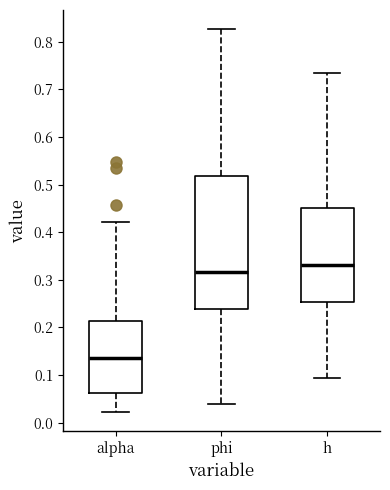

Reading left to right, read every box against the y-axis: the position of its median line, the range the box covers, and the ends of its whiskers. The values are not printed on the chart, so give them approximately, as read against the axis.

alpha: median 0.14, box 0.06 to 0.21, whiskers 0.02 to 0.42
phi: median 0.32, box 0.24 to 0.52, whiskers 0.04 to 0.83
h: median 0.33, box 0.25 to 0.45, whiskers 0.09 to 0.74